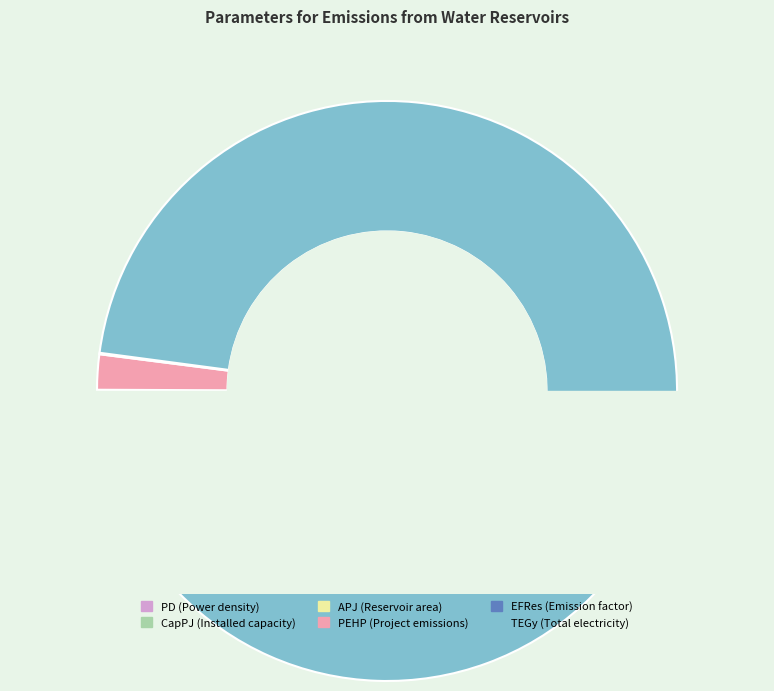

The EFRes (Emission factor) slice represents 0% of the pie. True or false?

True